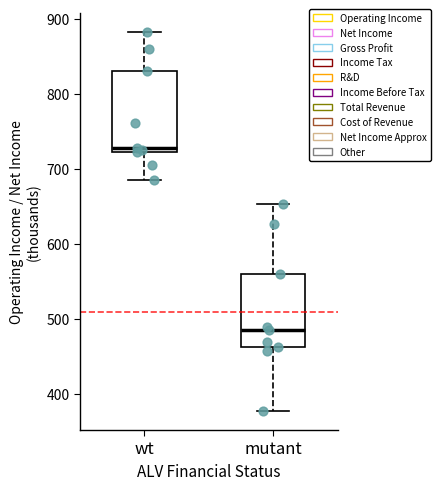

Comparing the boxes themselves (not the whiskers), which one is the tallest?

wt